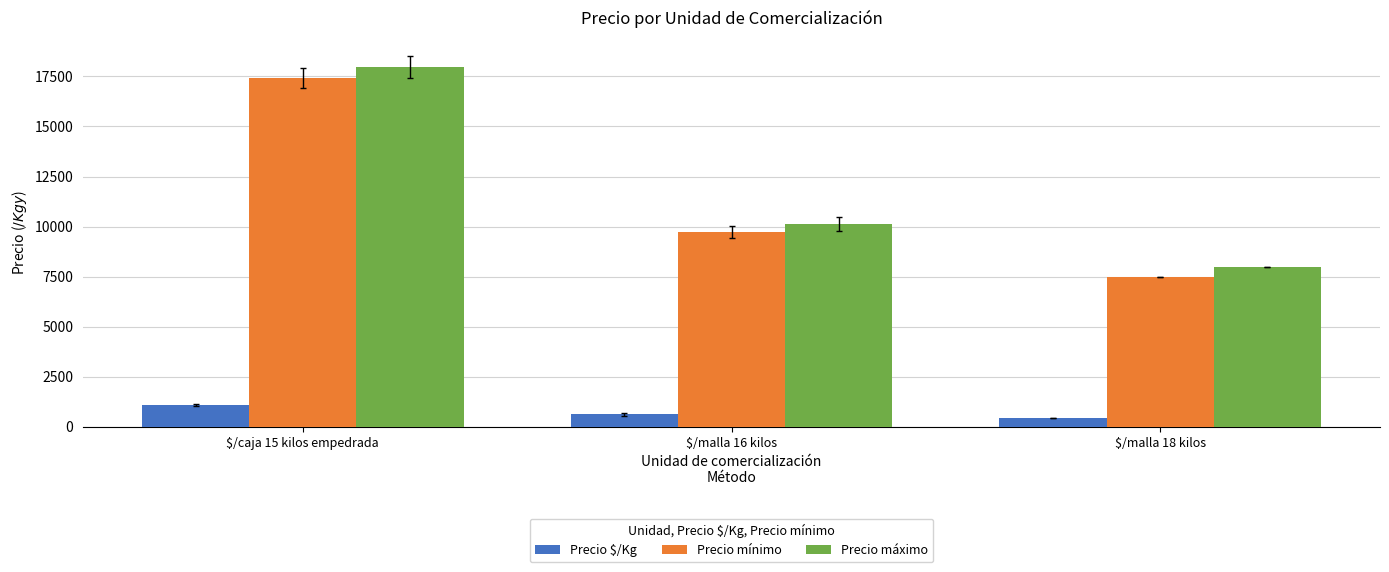

Reading left to right, transcribe all the data shown in this chart.

Precio $/Kg: $/caja 15 kilos empedrada=1094.5	$/malla 16 kilos=619.5	$/malla 18 kilos=431.0
Precio mínimo: $/caja 15 kilos empedrada=17430.5	$/malla 16 kilos=9750.0	$/malla 18 kilos=7500.0
Precio máximo: $/caja 15 kilos empedrada=17955.3	$/malla 16 kilos=10125.0	$/malla 18 kilos=8000.0